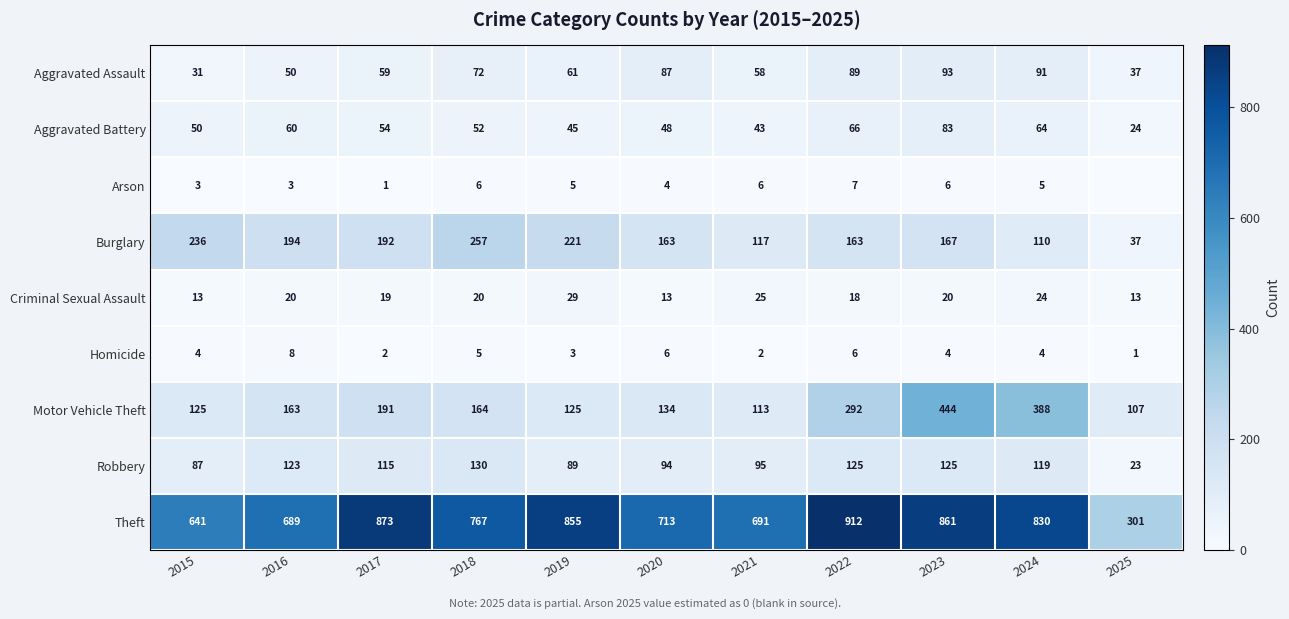

Where is Theft nearest to the value 606?

2015